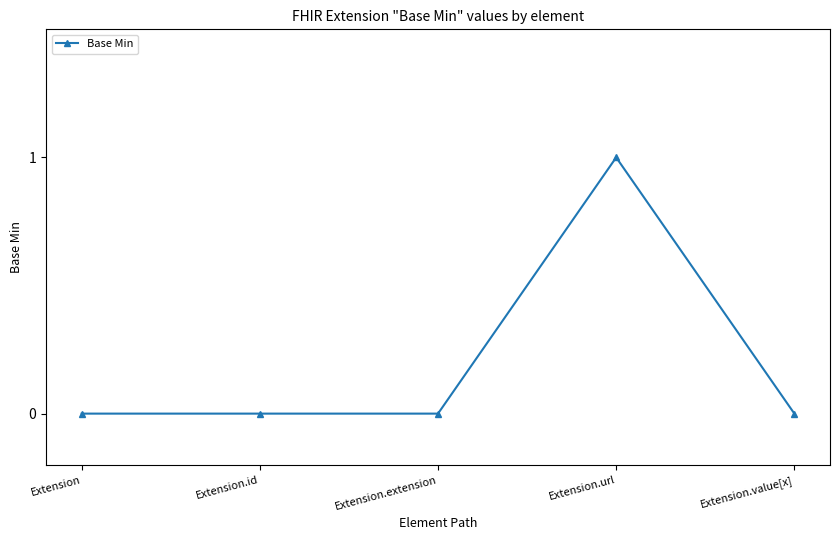

Reading left to right, list all the values displayed in this chart.

0	0	0	1	0